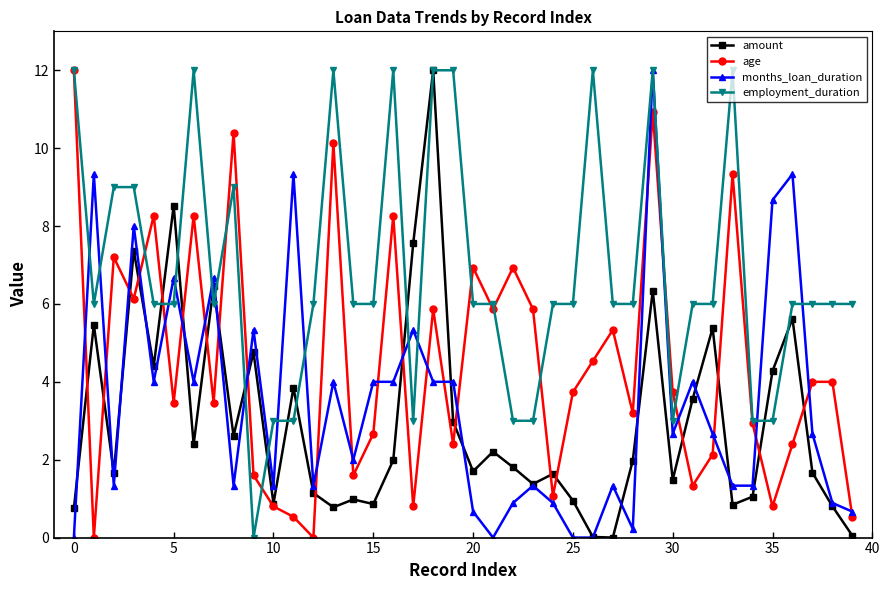

At how many categories does at least one series exceed 1?

40